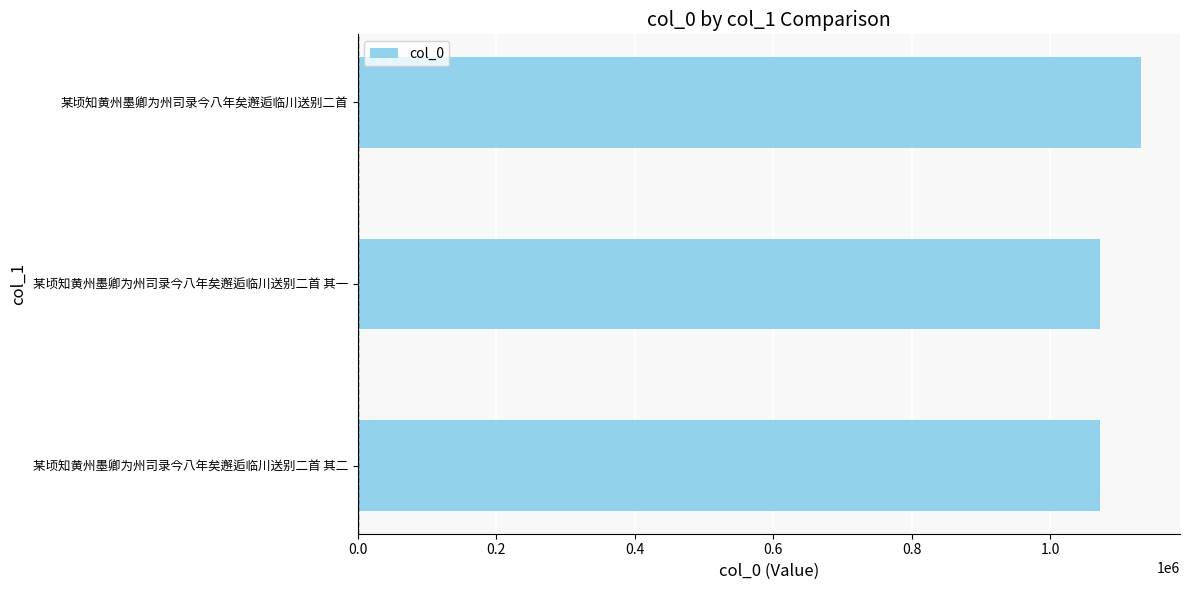

True or false: the data shows 1130610 at 某顷知黄州墨卿为州司录今八年矣邂逅临川送别二首.

True